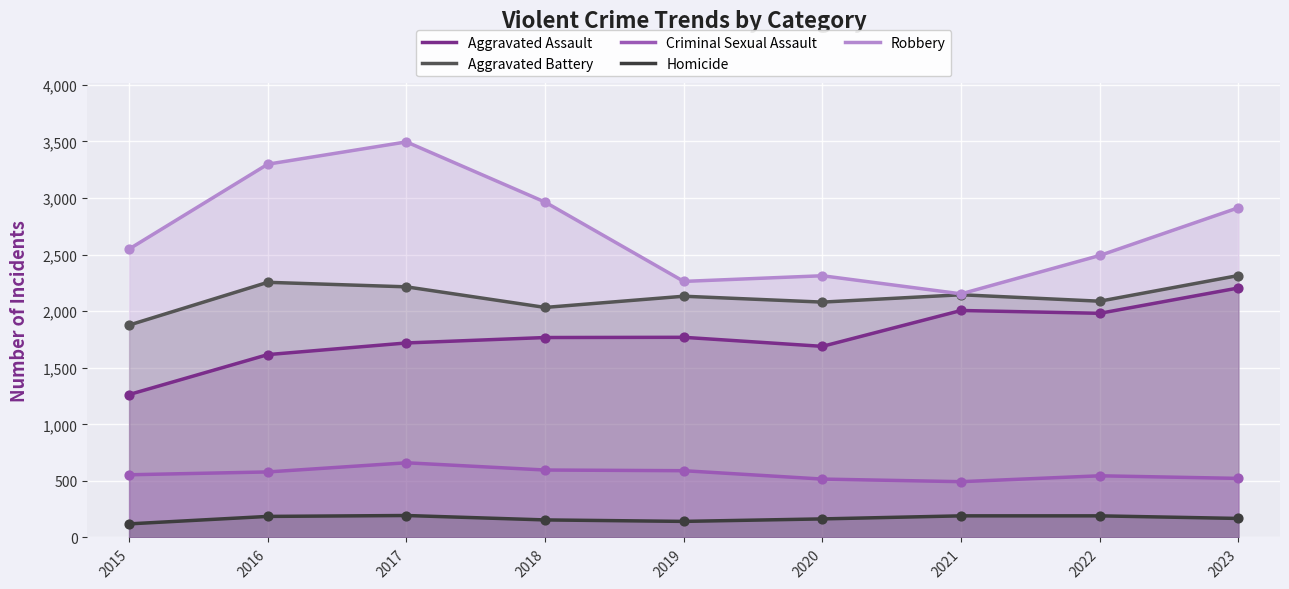

What are all the series names shown in the legend?

Aggravated Assault, Aggravated Battery, Criminal Sexual Assault, Homicide, Robbery